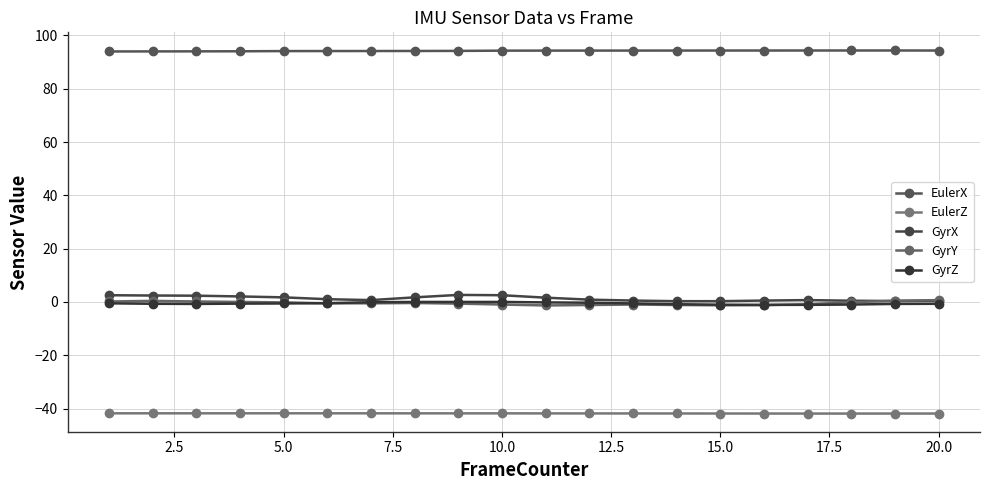

True or false: GyrX and EulerZ intersect in this chart.

False